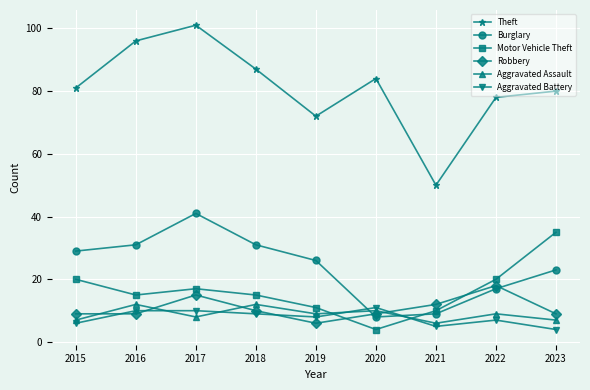

How many times do Robbery and Burglary cross each other?

2